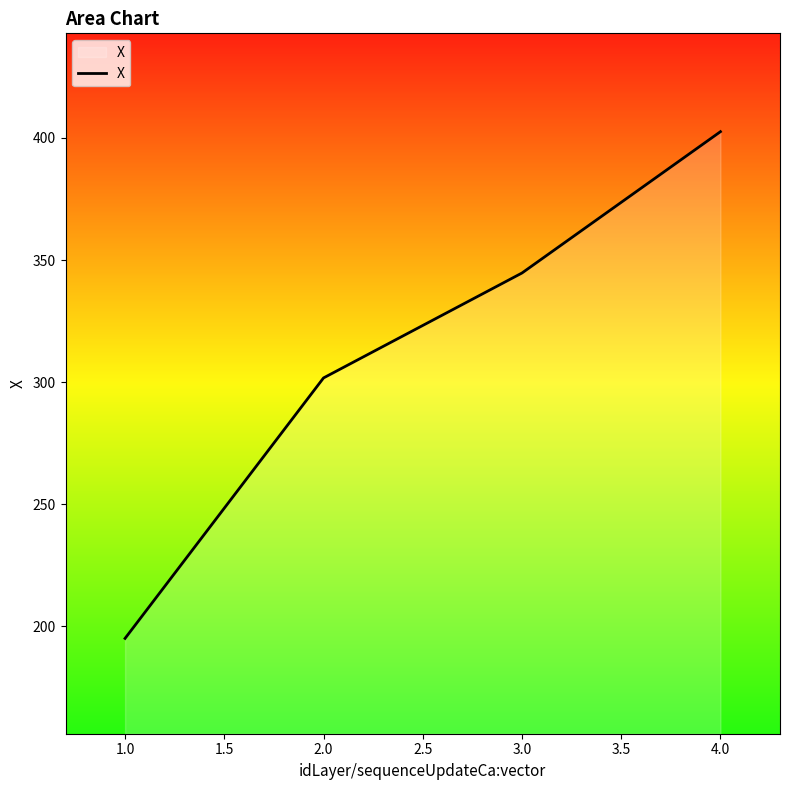

What value does the data have at 2.0?

301.7